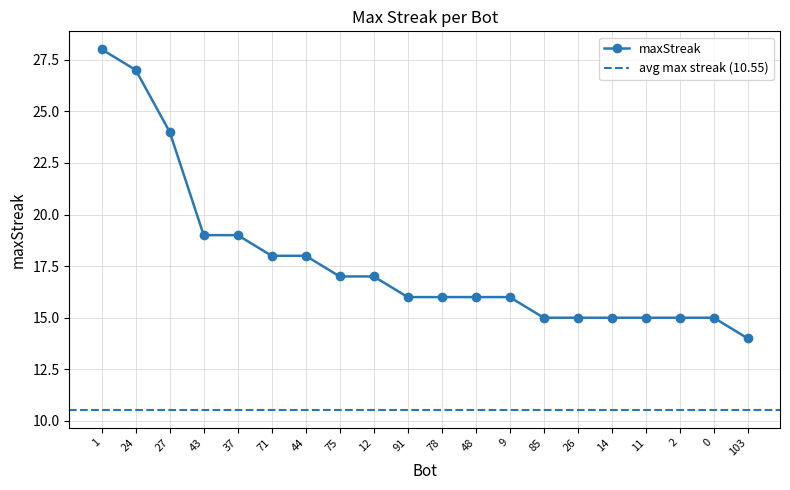

Rank the categories by value from highest to lowest.

1, 24, 27, 43, 37, 71, 44, 75, 12, 91, 78, 48, 9, 85, 26, 14, 11, 2, 0, 103